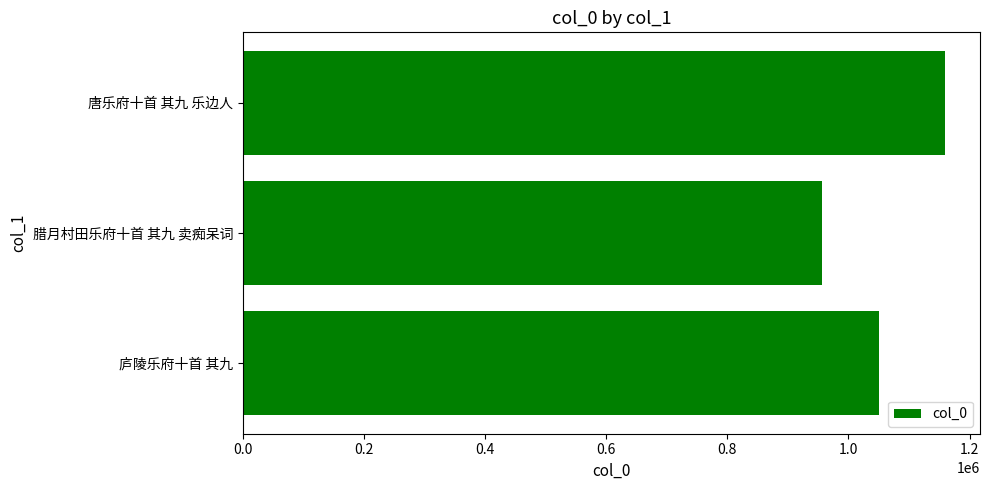

Which category has the lowest value across all series?

腊月村田乐府十首 其九 卖痴呆词